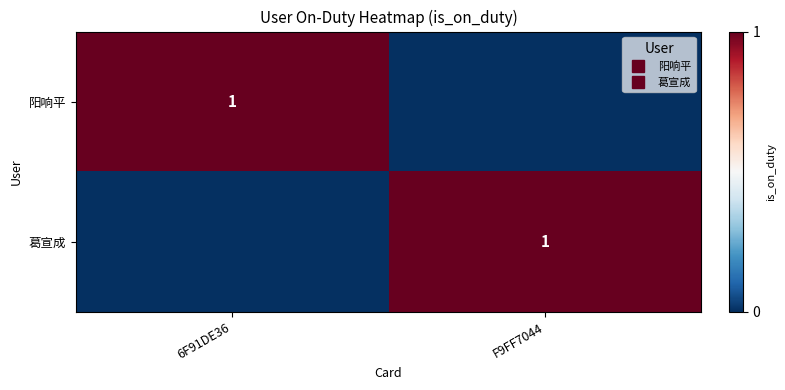

Where is 葛宣成 nearest to the value 0?

6F91DE36